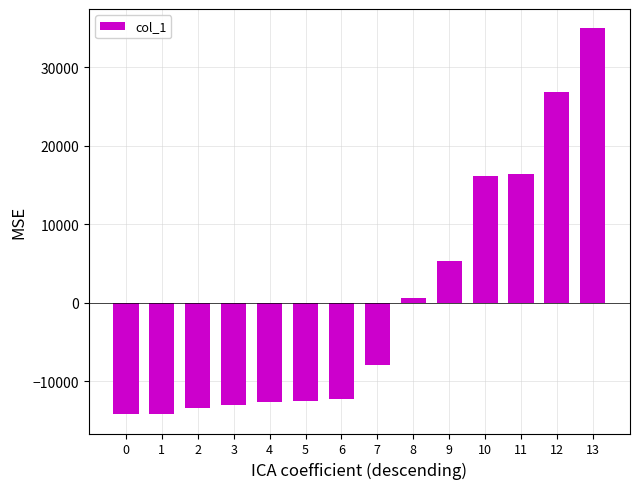

Read the value at 11, to the nearest 10.

16430